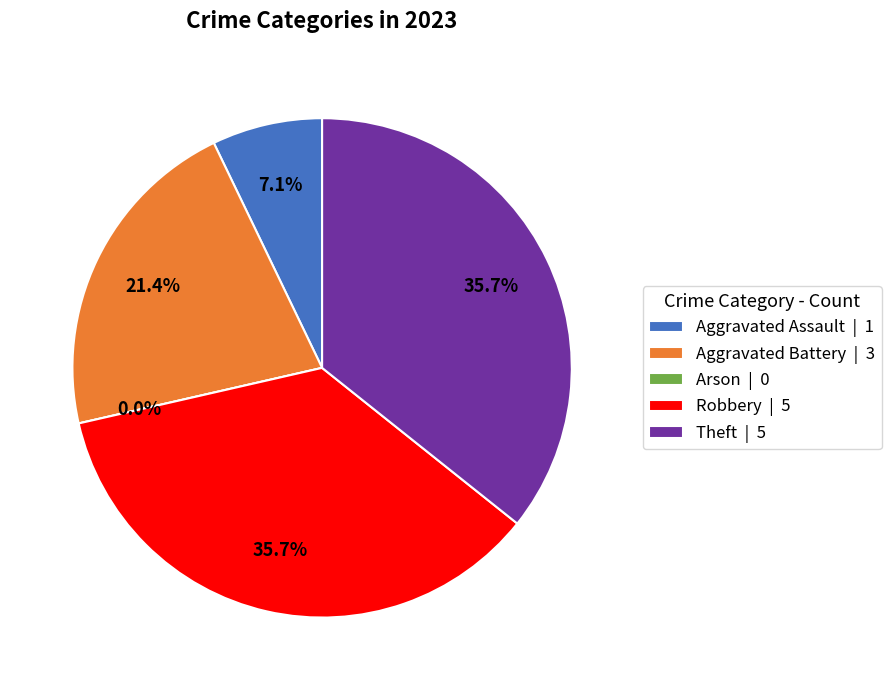

Which slice is the largest?

Robbery